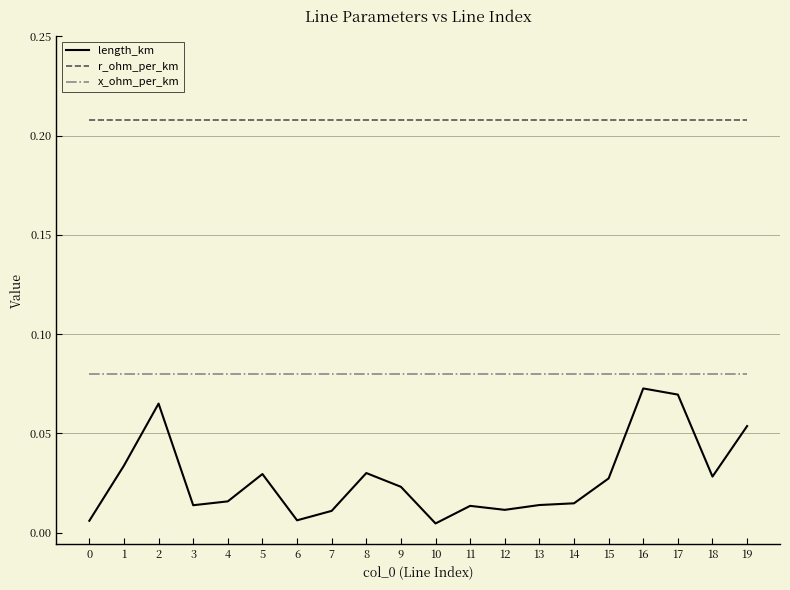

Which series has the largest total across all categories?

r_ohm_per_km